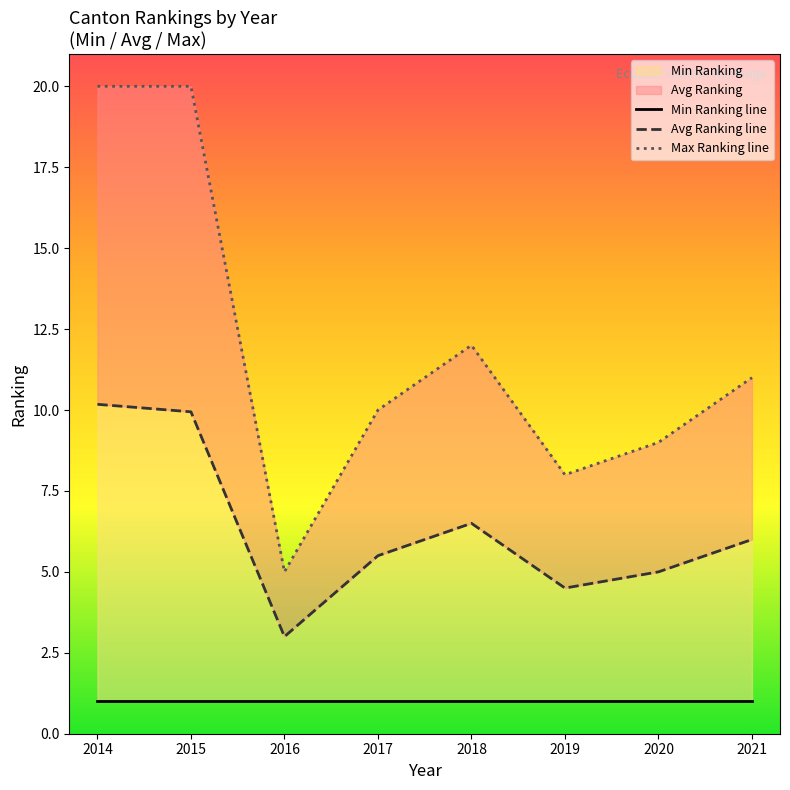

What is the spread (max minus min) of values at 2017?

9.0